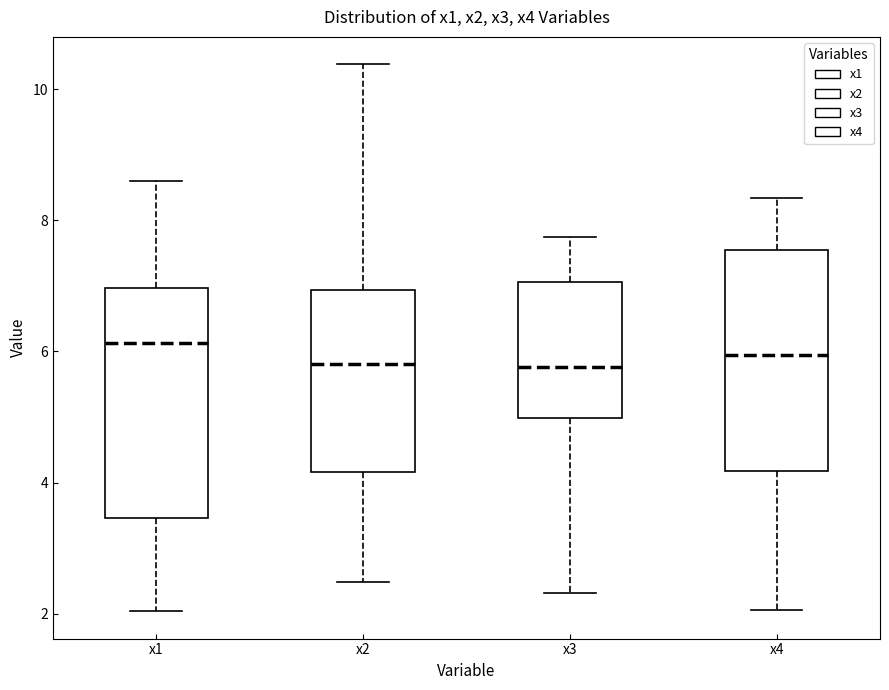

Where does the median line of the box for x4 sit on the y-axis? The values are not printed on the chart, so give them approximately, as read against the axis.

6.0